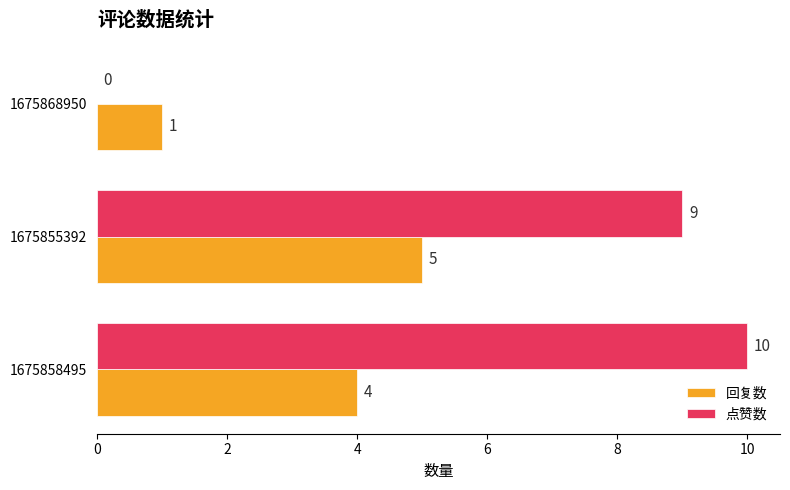

Is the value of 回复数 at 1675868950 greater than the value of 点赞数 at 1675858495?

No